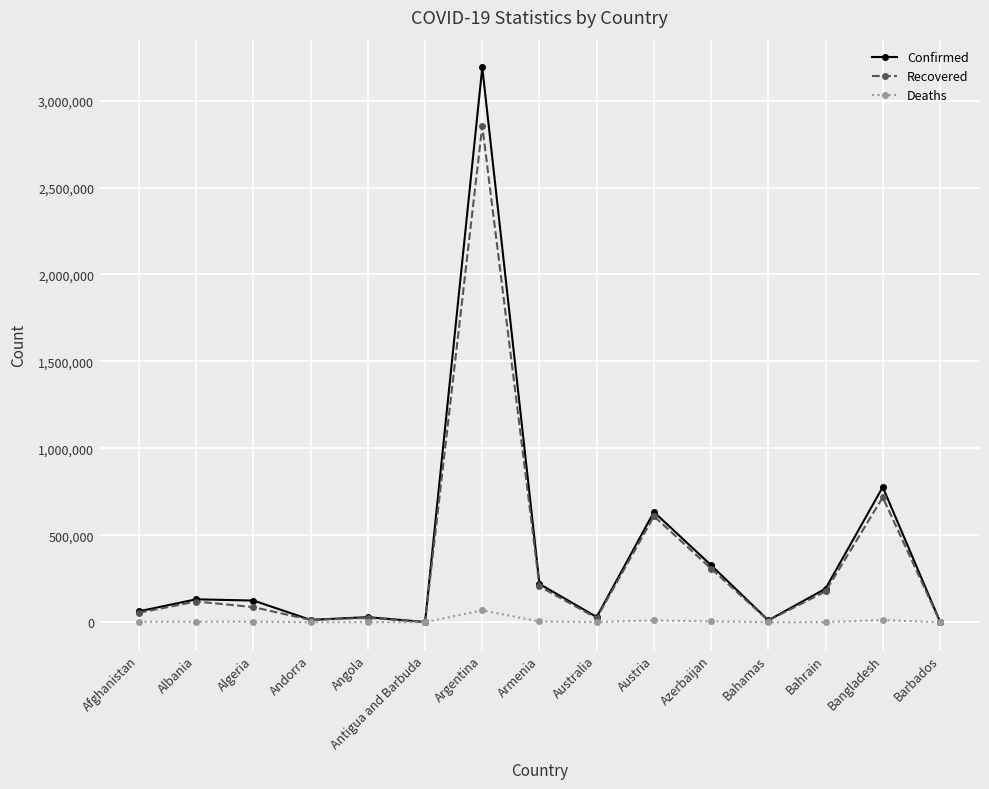

Read the Deaths value at Bangladesh.

12045